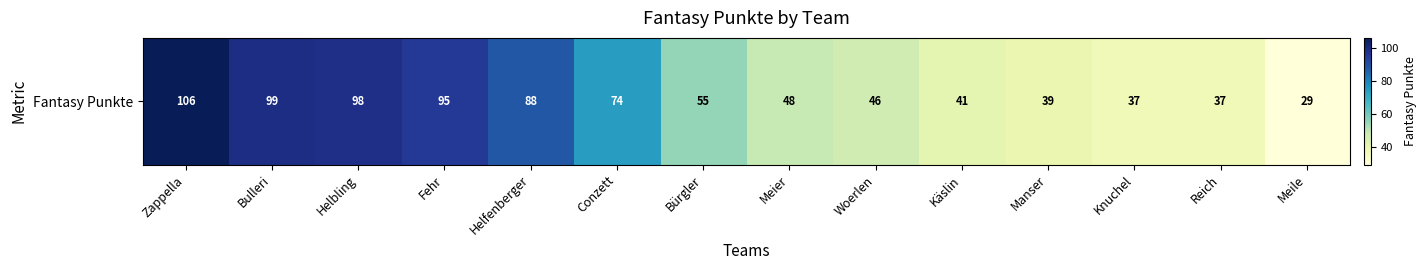

Read the value at Manser, to the nearest 5.

40